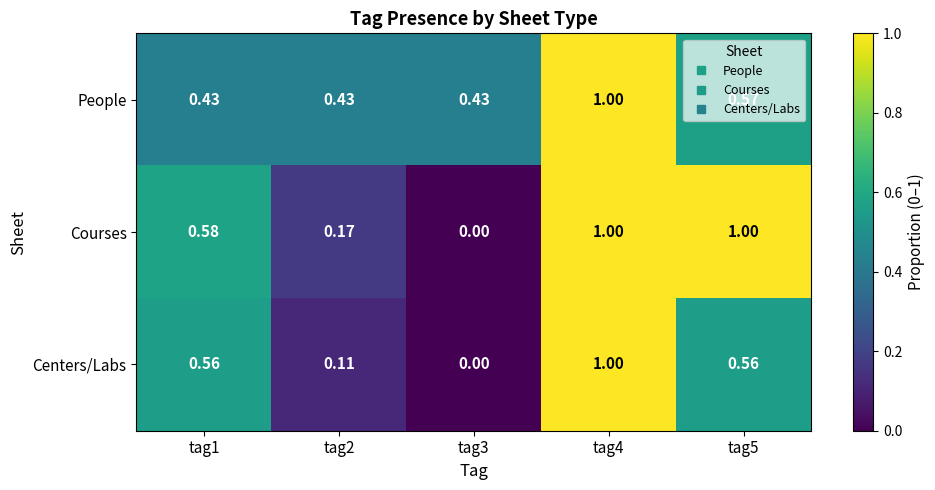

Rank the series by their average value, from lowest to highest.

Centers/Labs, Courses, People